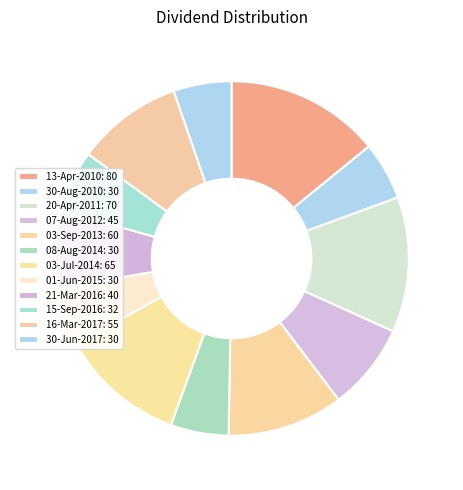

How many slices are in this pie chart?

12